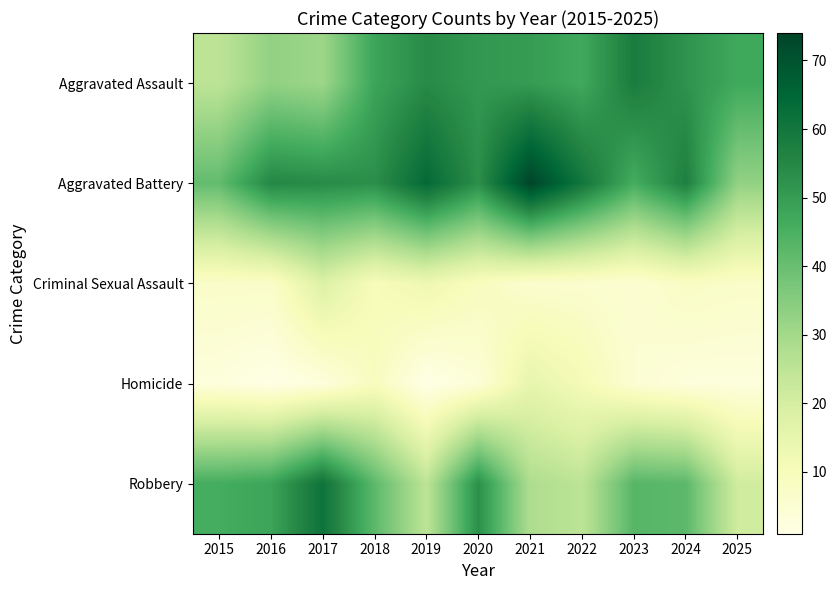

Which series has the largest total across all categories?

Aggravated Battery